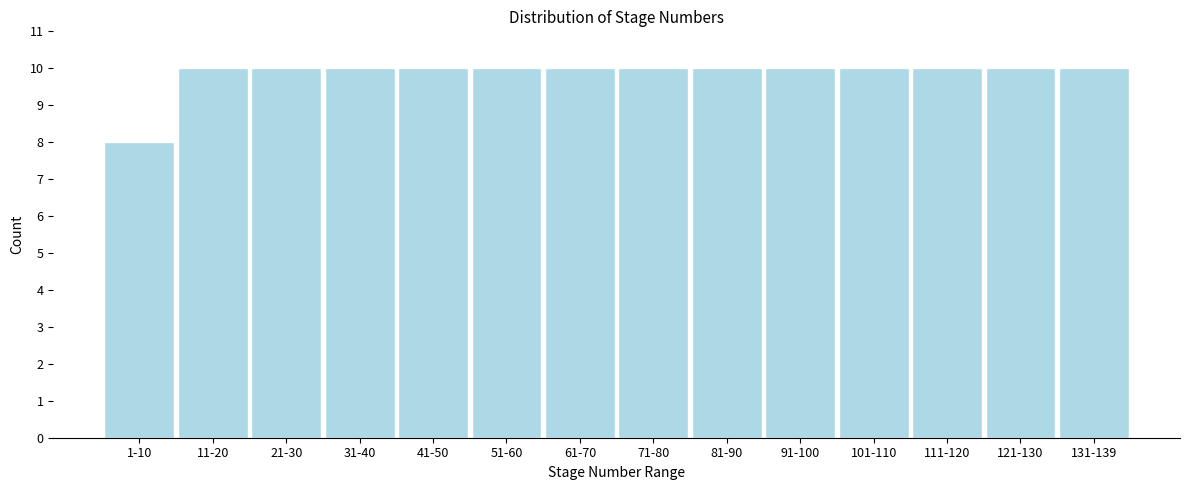

Reading left to right, what are all the values shown in this chart?

1-10=8	11-20=10	21-30=10	31-40=10	41-50=10	51-60=10	61-70=10	71-80=10	81-90=10	91-100=10	101-110=10	111-120=10	121-130=10	131-139=10